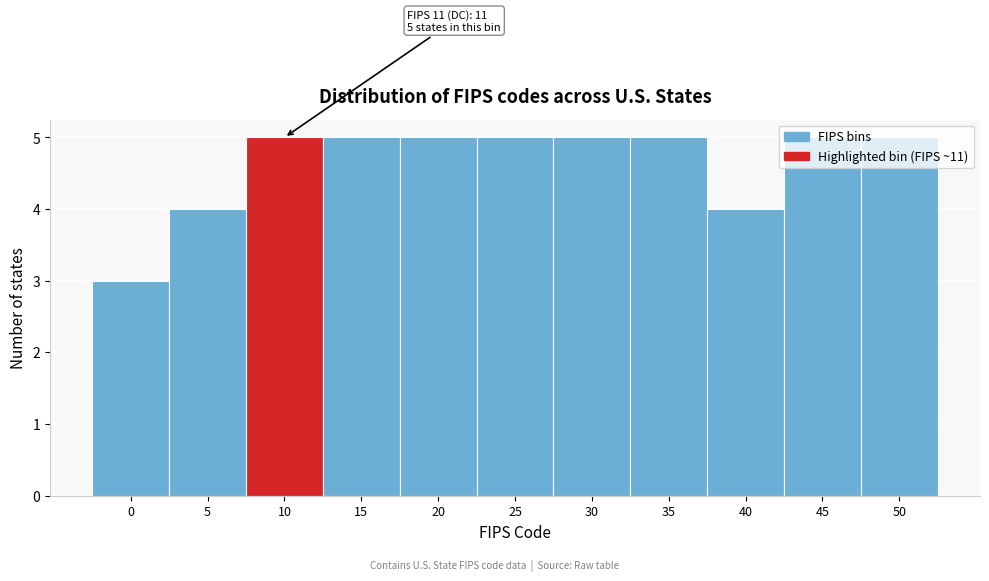

What is the smallest value displayed?

3